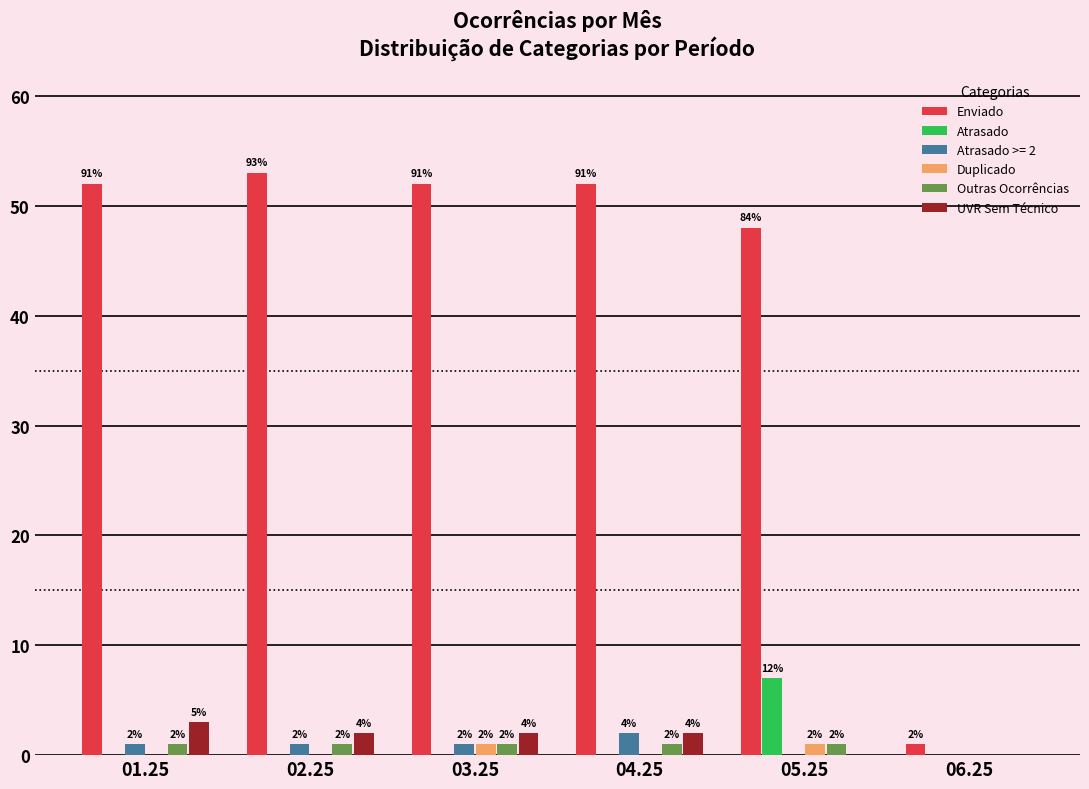

Which category has the highest value across all series?

02.25